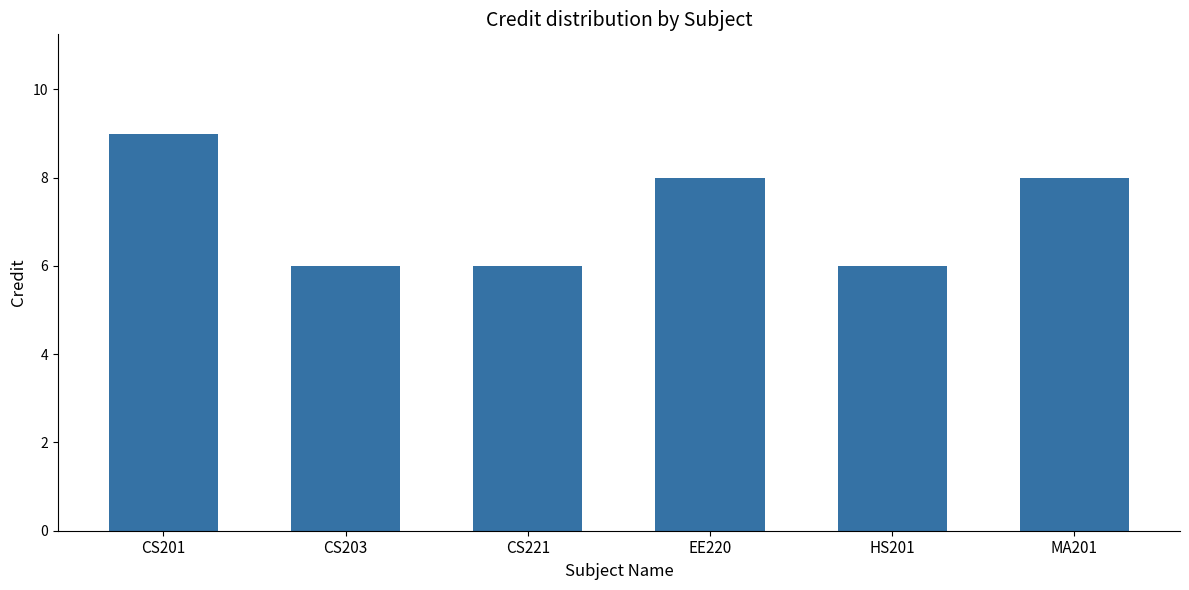

The chart shows a value of 9 at CS201. True or false?

True